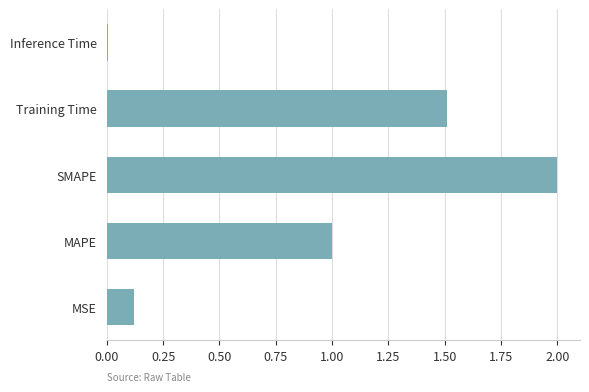

Rank the categories by value from lowest to highest.

Inference Time, MSE, MAPE, Training Time, SMAPE